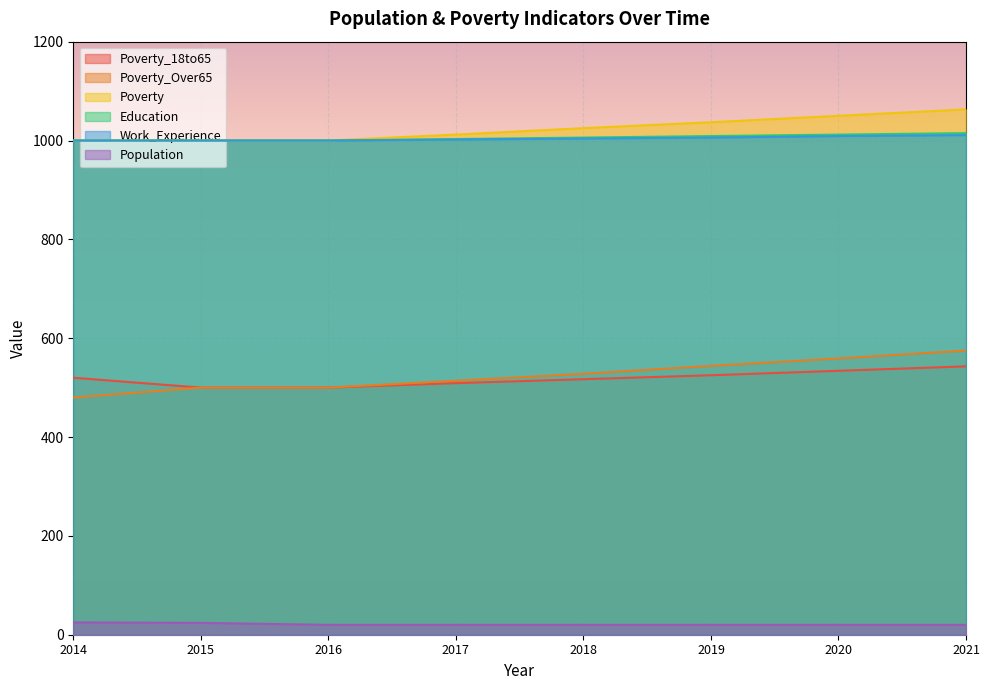

Reading right to left, list all the values displayed in this chart.

Poverty_18to65: 543	534	525	517	509	500	500	520
Poverty_Over65: 575	559	544	528	514	500	500	480
Poverty: 1063	1050	1037	1025	1012	1000	1000	1000
Education: 1015	1012	1009	1006	1003	1000	1000	1000
Work_Experience: 1011	1009	1006	1004	1002	1000	1000	1000
Population: 20	20	20	20	20	20	24	25